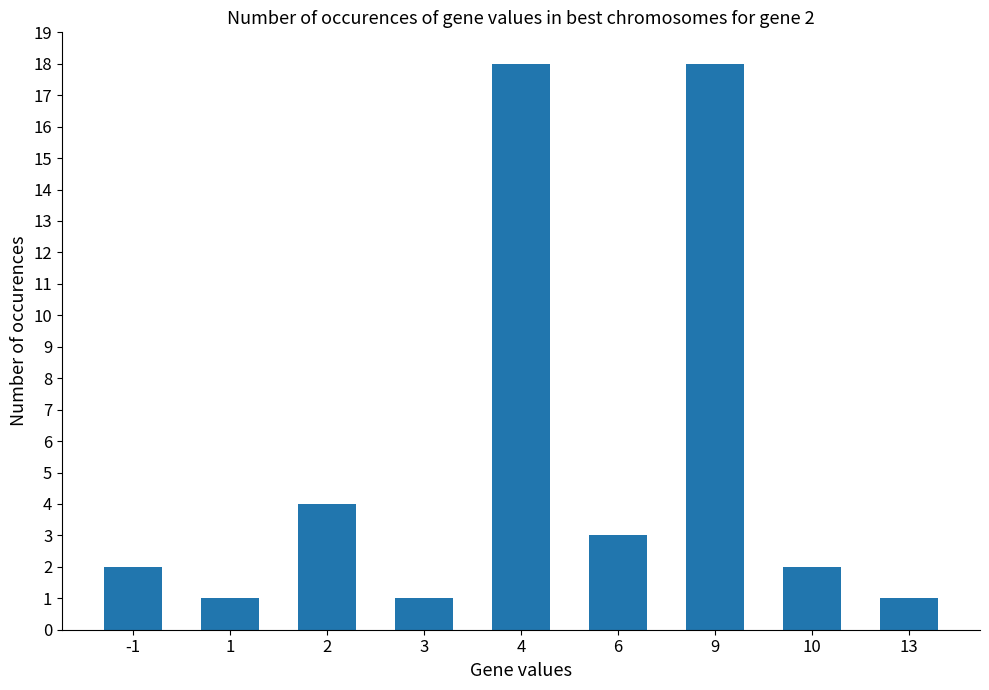

The chart shows a value of 3 at -1. True or false?

False